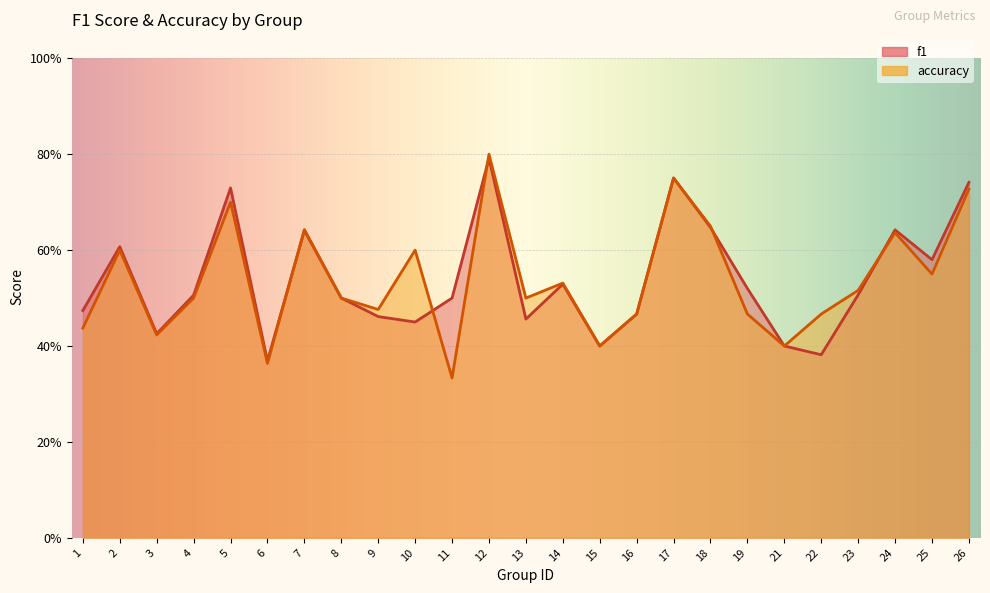

Which series has the largest total across all categories?

f1